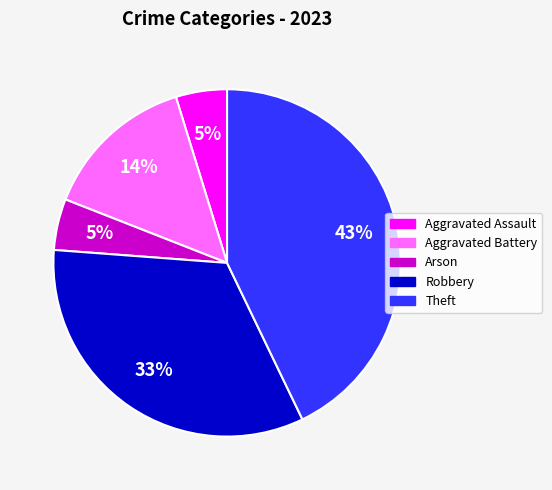

Is the sum of Arson and Theft greater than half?

No